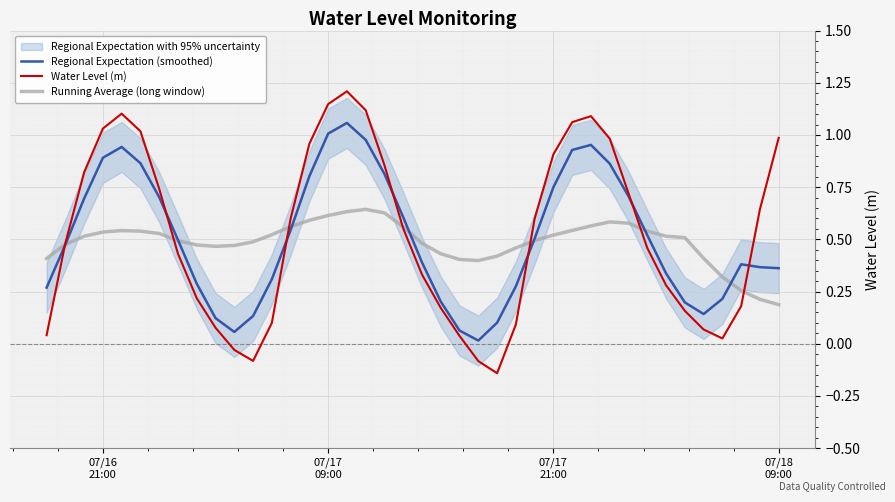

Count the Running Average (long window) values in the range 0 to 1.

40